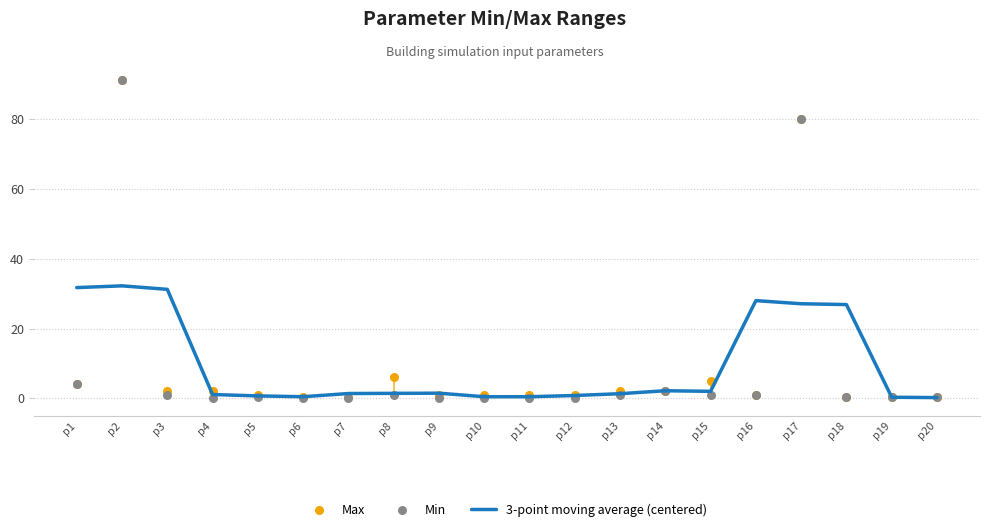

Which series has the largest total across all categories?

Max